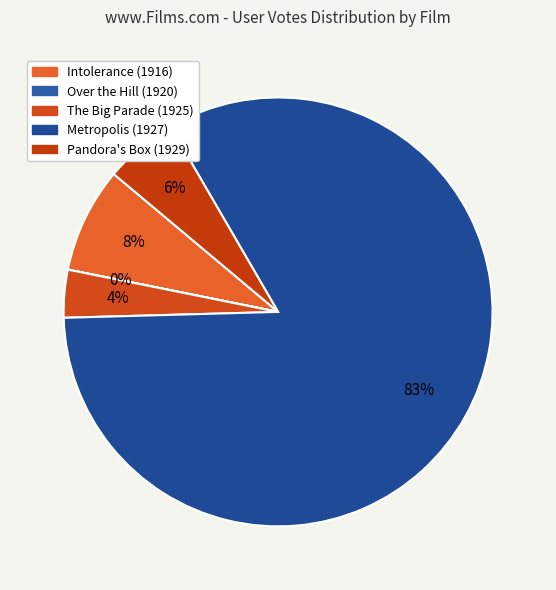

To the nearest percent, what is the combined percentage of Intolerance (1916) and Metropolis (1927)?

91%